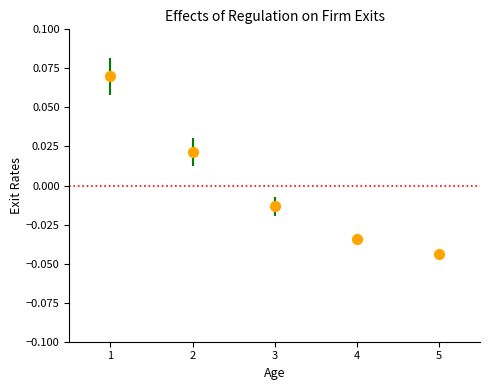

What is the average X value?

3.0